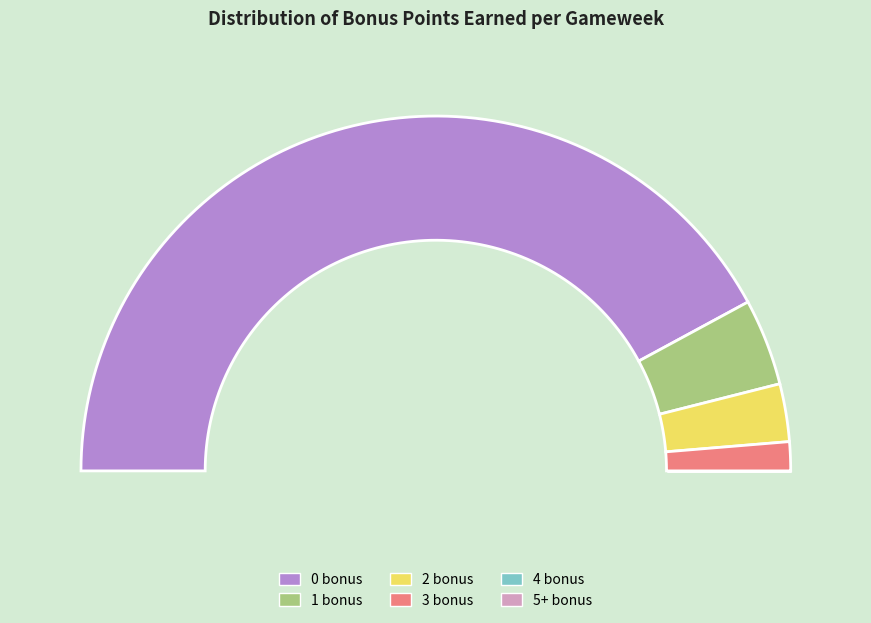

Does 3 bonus represent more than half of the total?

No